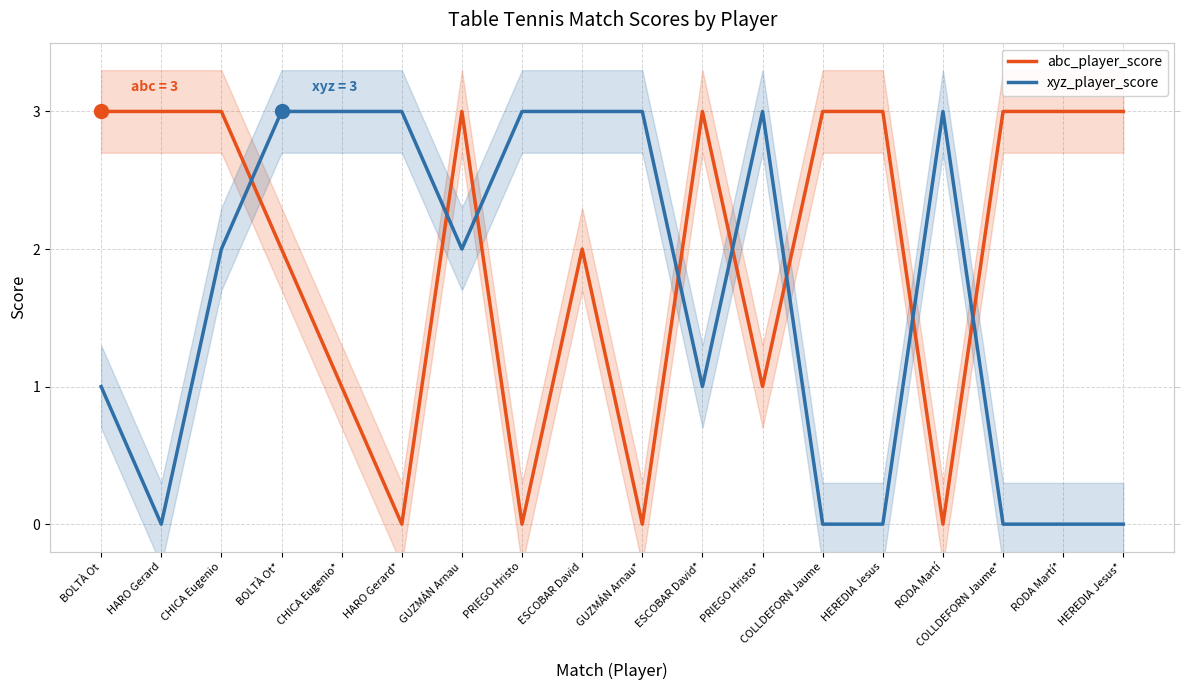

Which series has the largest total across all categories?

abc_player_score